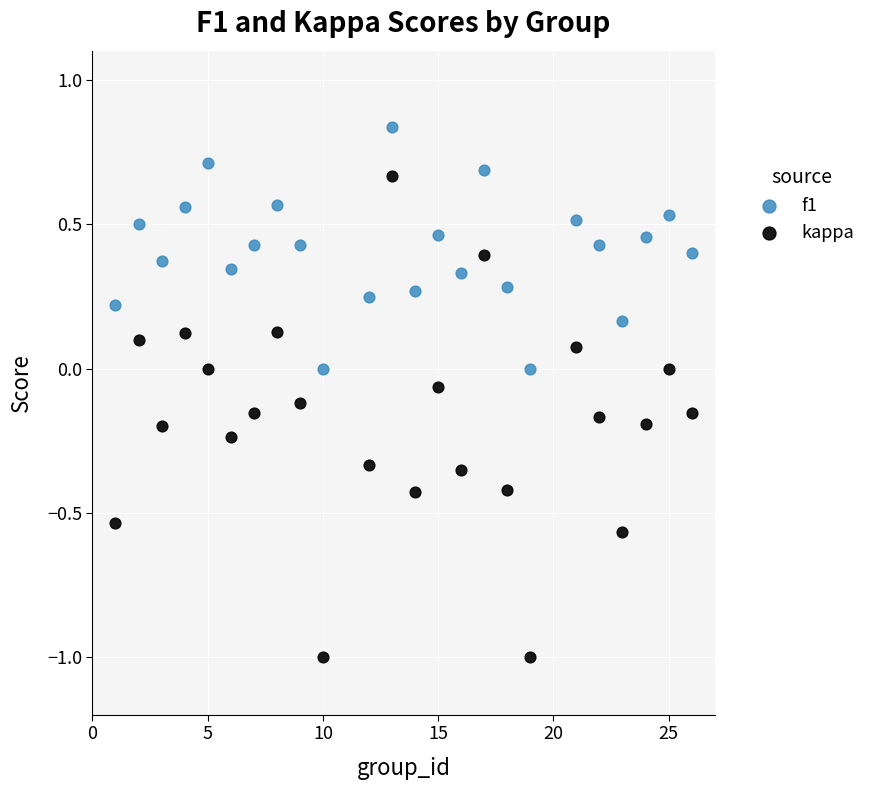

Across all data points, what is the range of Y values (max minus min)?

1.8